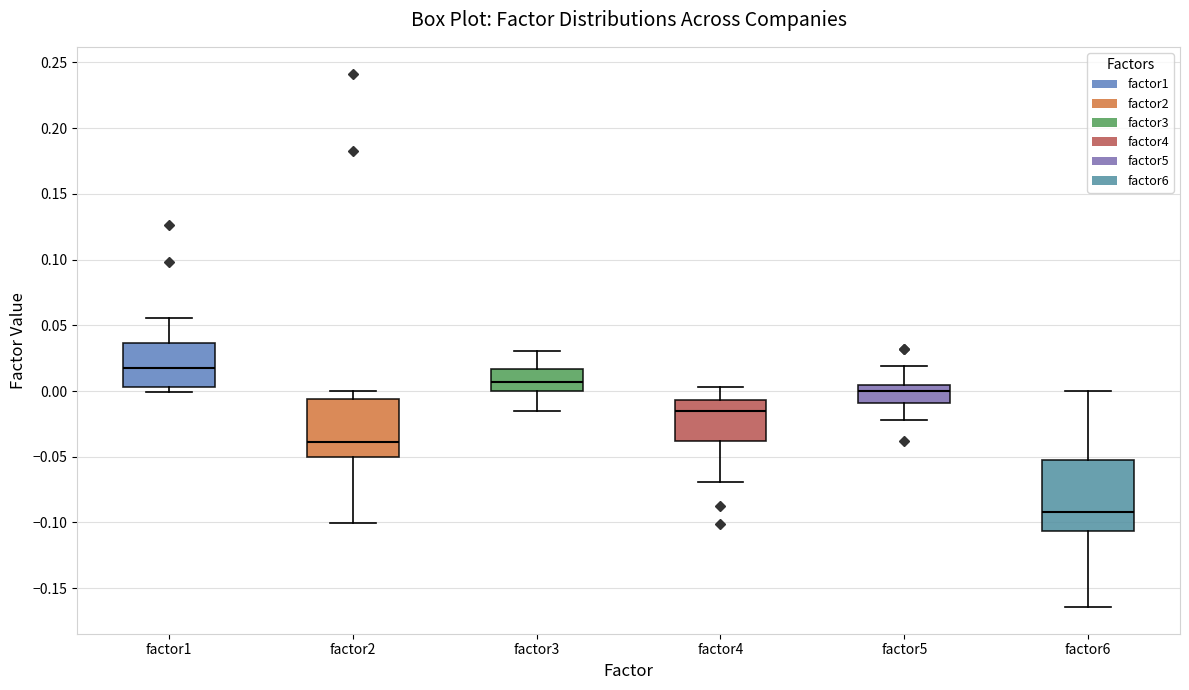

Comparing the boxes themselves (not the whiskers), which one is the tallest?

factor6